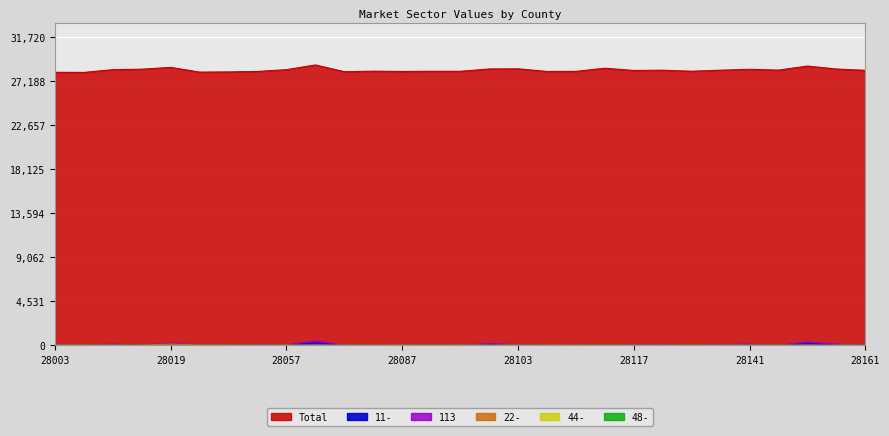

Which series has the largest range (max minus min)?

Total